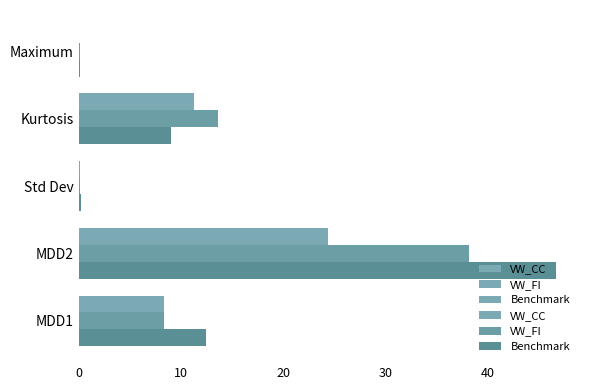

List the series in order of their overall mean, highest first.

Benchmark, VW_FI, VW_CC